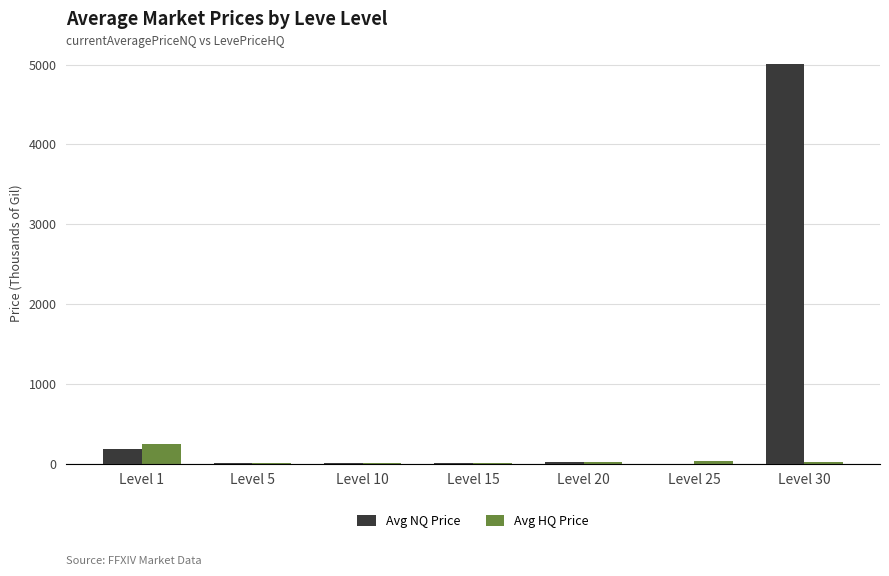

Which series has the widest spread of values?

Avg NQ Price